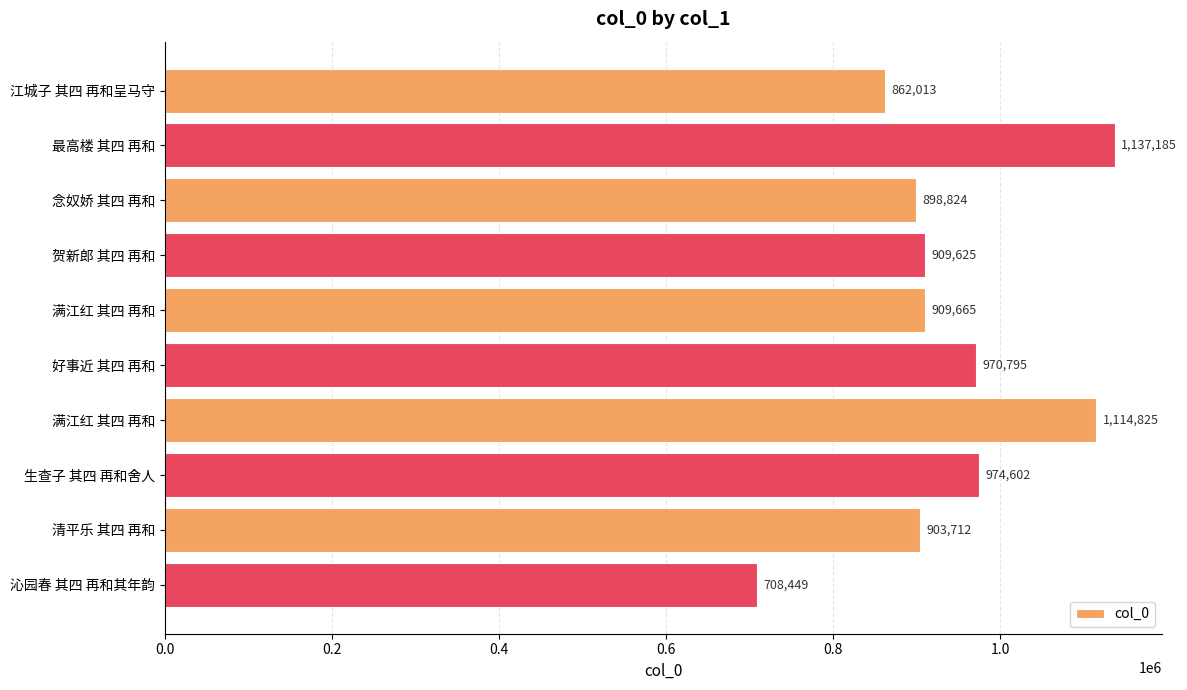

How many data points are less than 909665?

5